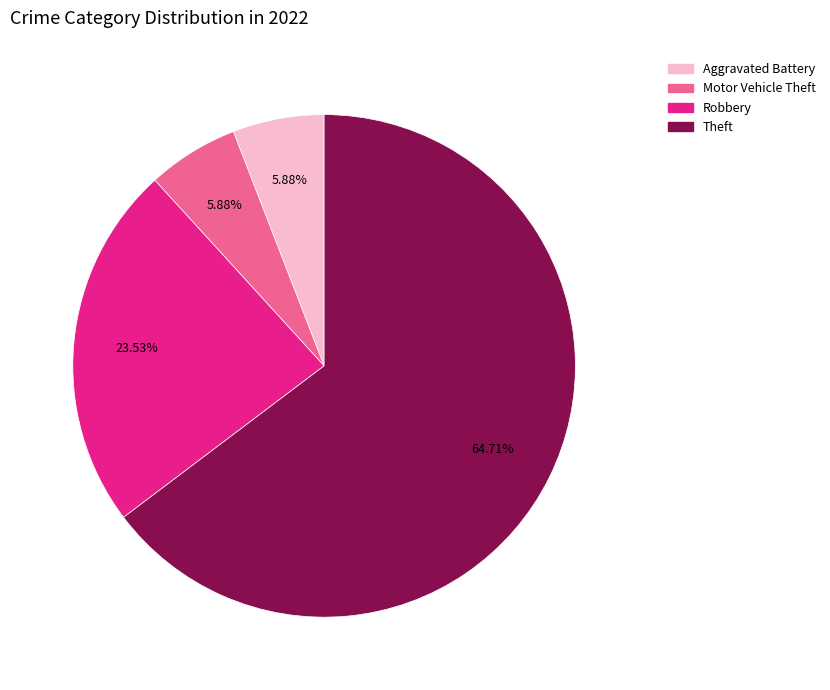

Is there any slice that represents more than half of the pie?

Yes